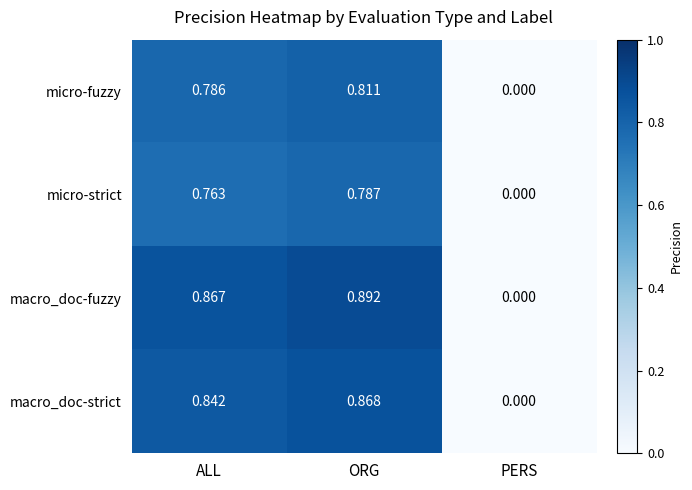

At which category is the sum across all series the highest?

ORG